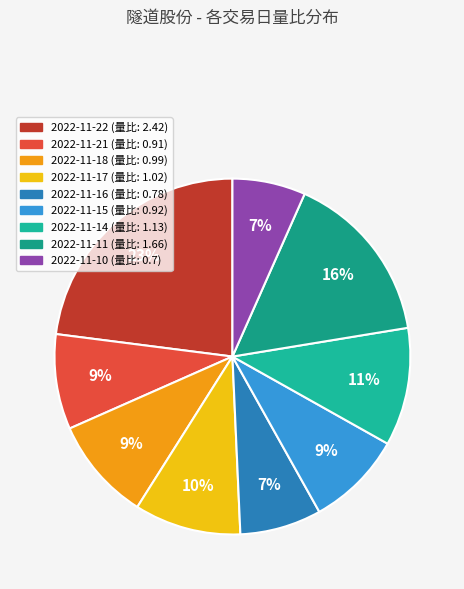

Is there a majority slice in this chart?

No